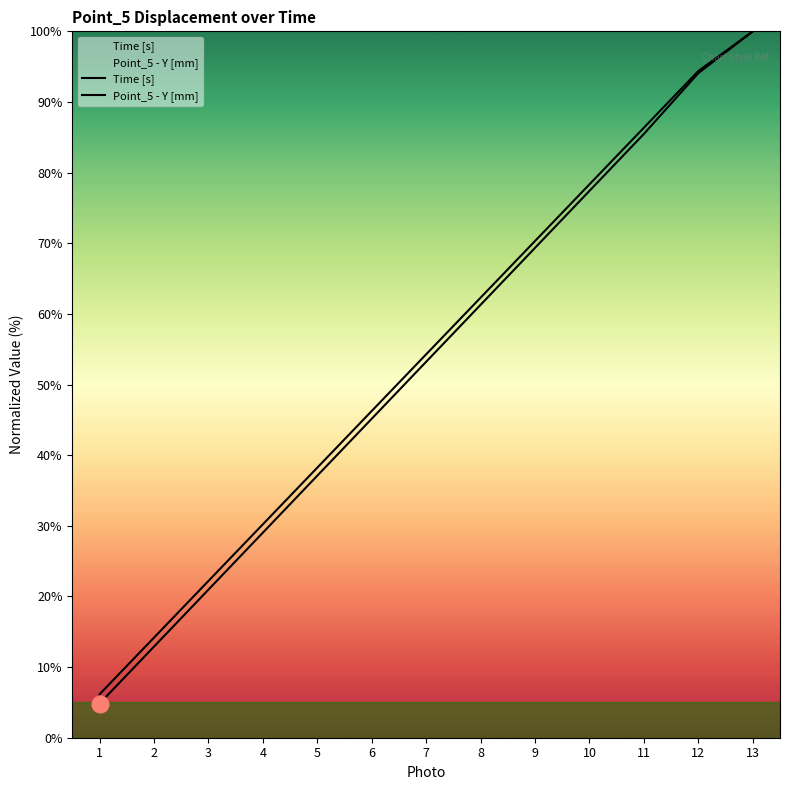

True or false: Point_5 - Y [mm] and Time [s] cross at least once.

False